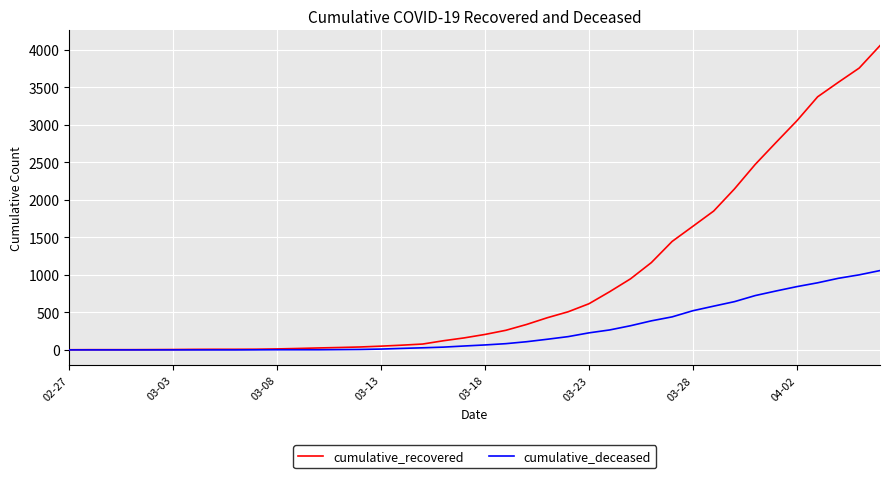

List the series in order of their overall mean, lowest first.

cumulative_deceased, cumulative_recovered